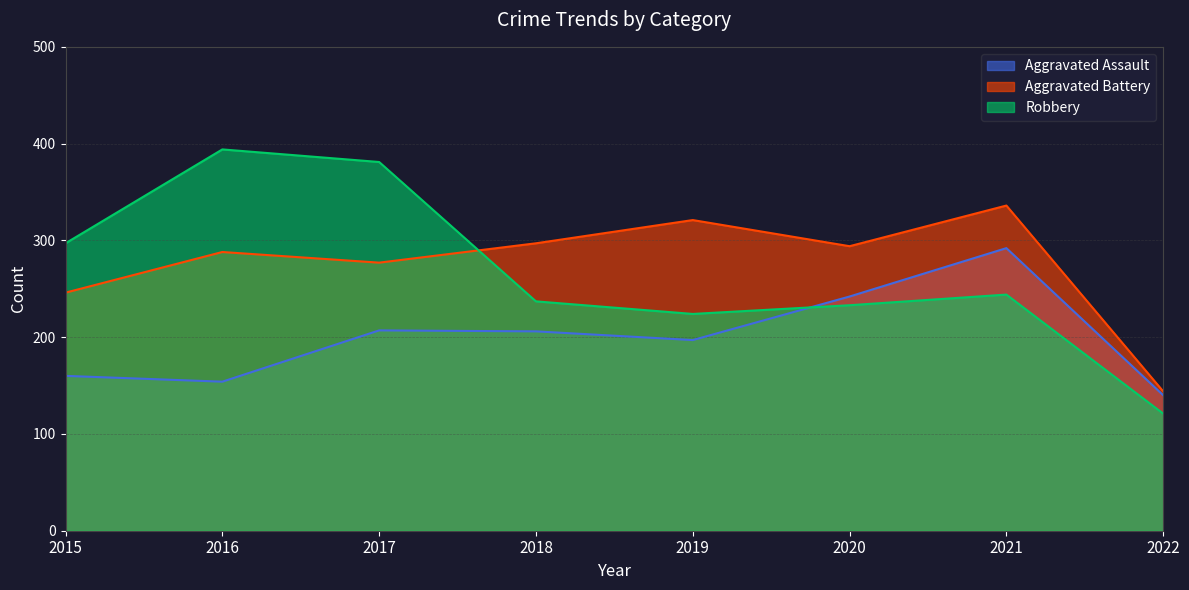

After their last crossing, which series has the higher values: Aggravated Battery or Robbery?

Aggravated Battery